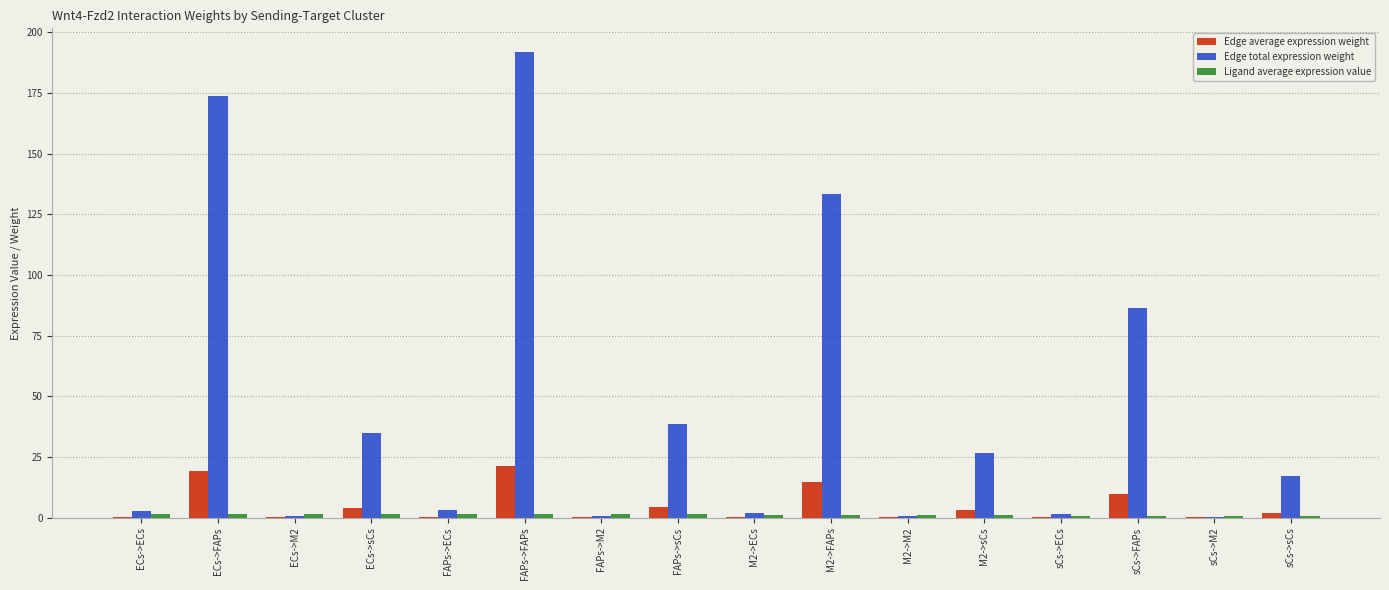

Between M2->ECs and sCs->sCs, which series saw the biggest shift?

Edge total expression weight